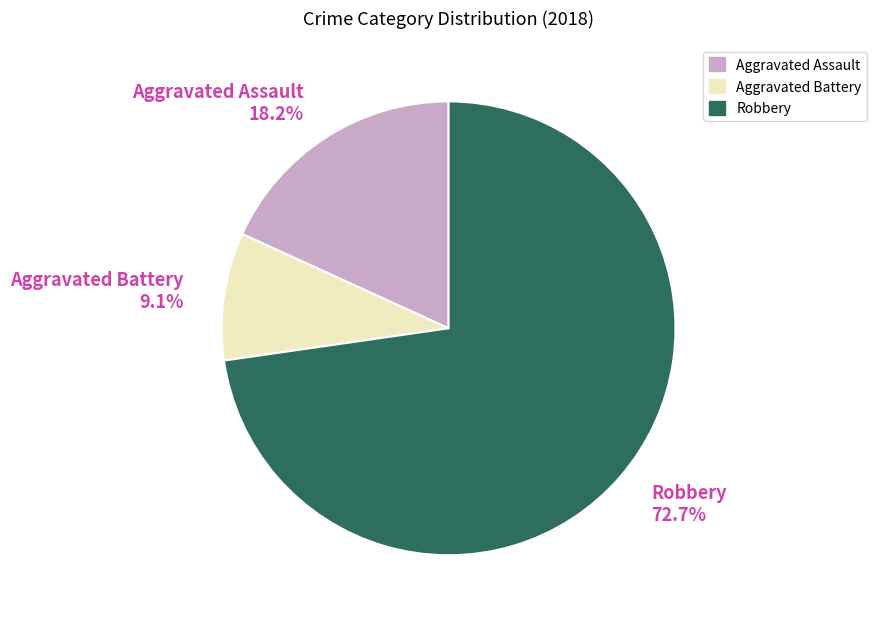

Rank the categories by value from lowest to highest.

Aggravated Battery 9.1%, Aggravated Assault 18.2%, Robbery 72.7%